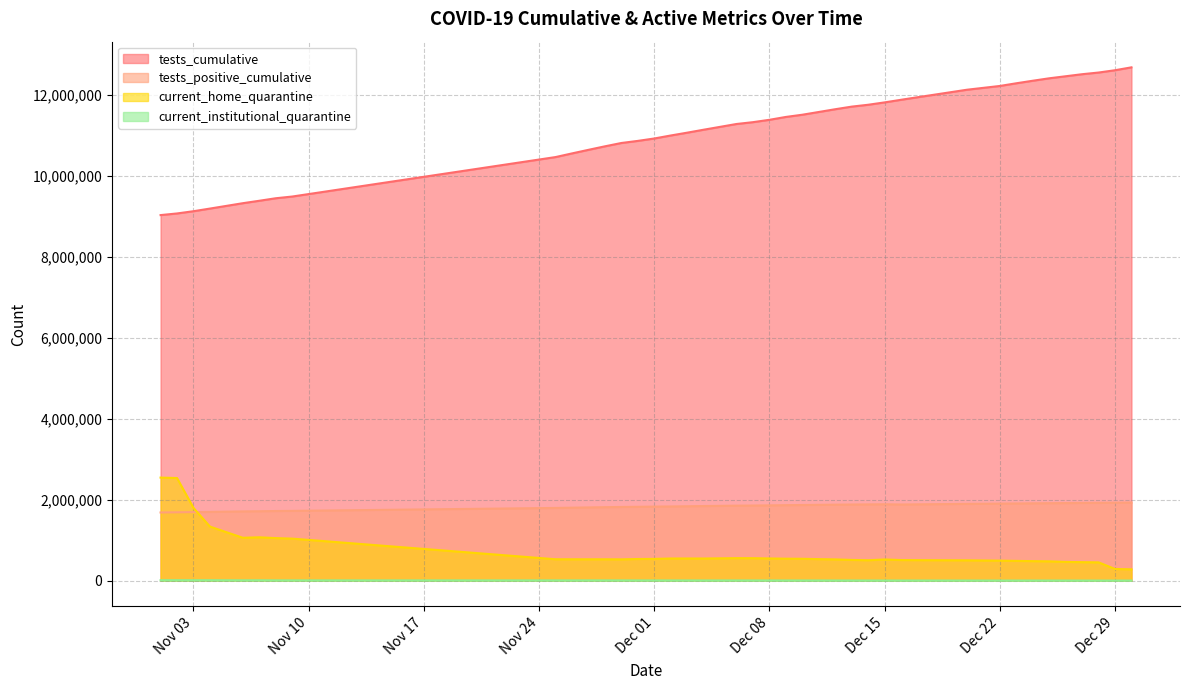

List the series in order of their peak value, lowest first.

current_institutional_quarantine, tests_positive_cumulative, current_home_quarantine, tests_cumulative